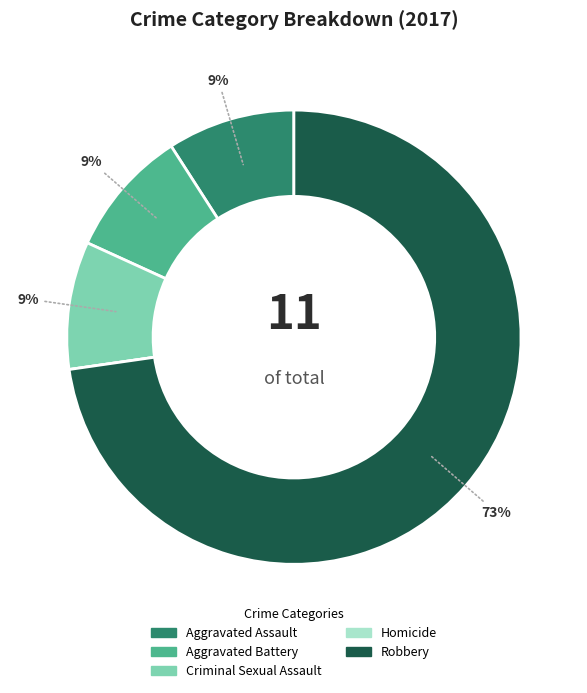

Is there a majority slice in this chart?

Yes